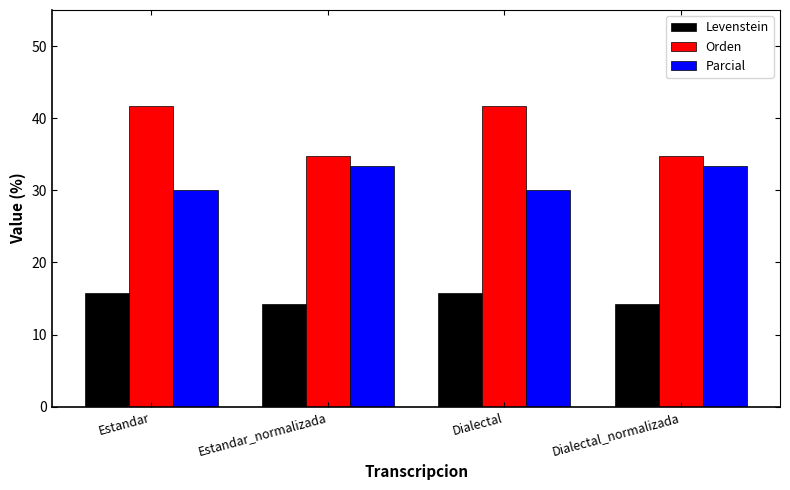

What is the total value across all series at Estandar?

87.5